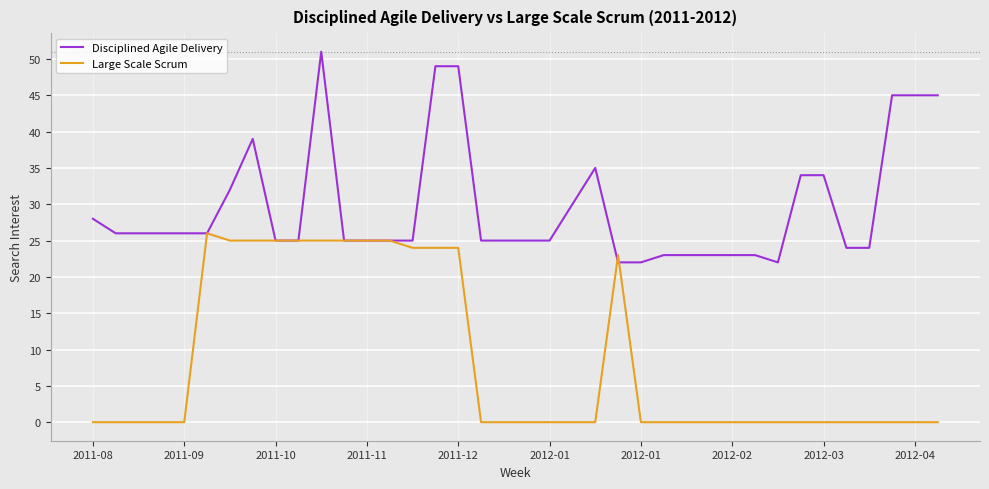

Which series has the largest range (max minus min)?

Disciplined Agile Delivery